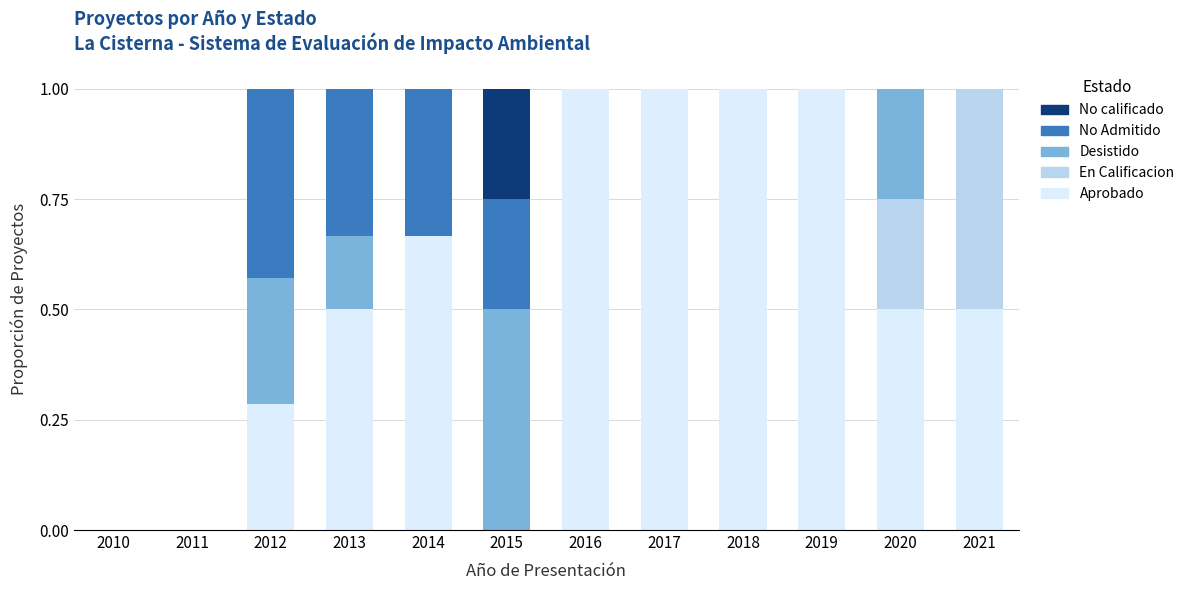

What is the total value across all series at 2015?

1.0